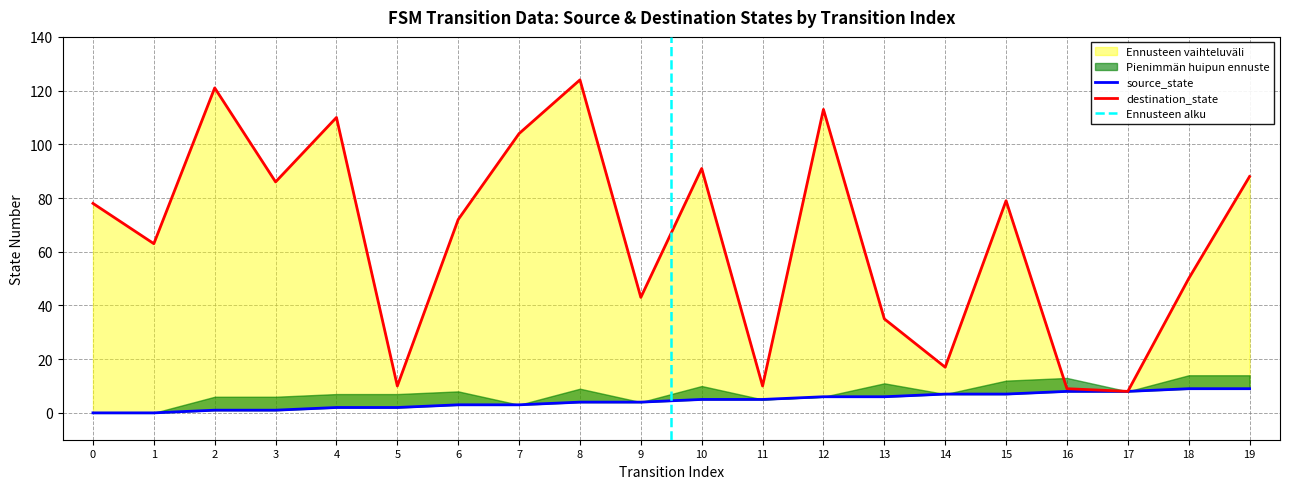

Where is destination_state nearest to the value 66?

1